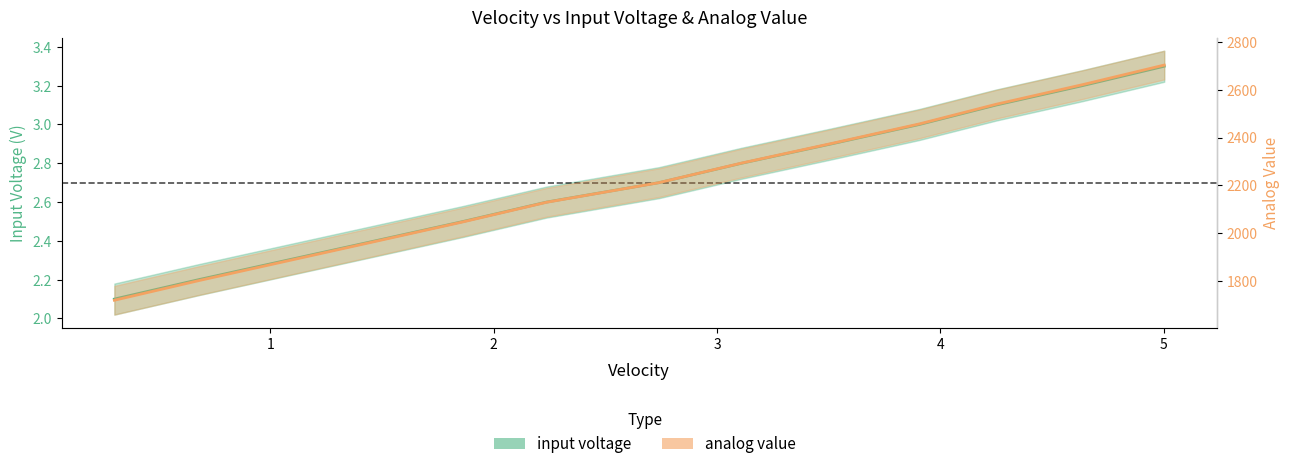

How many categories are shown in the chart?

13